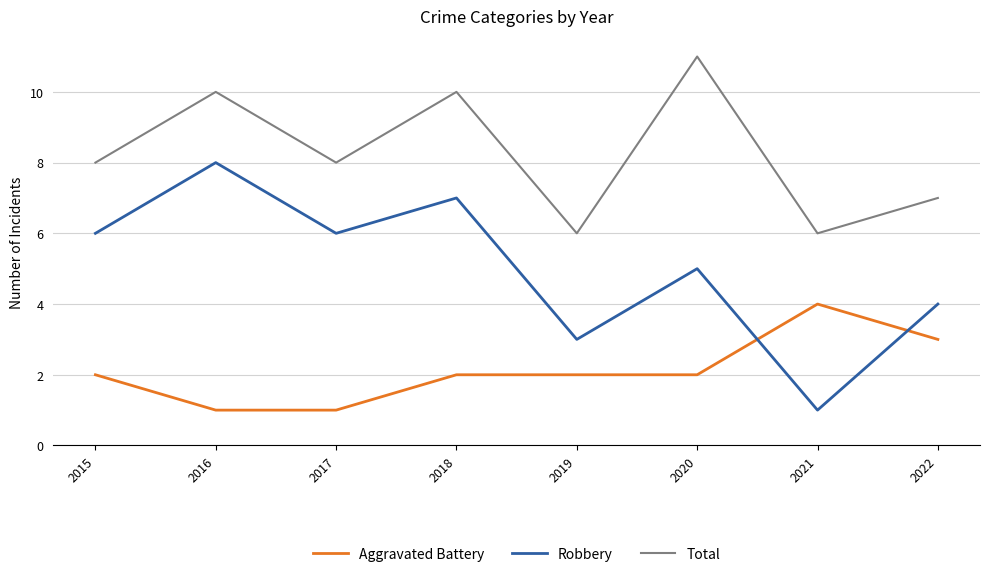

What is the difference between the highest and lowest values at 2021?

5